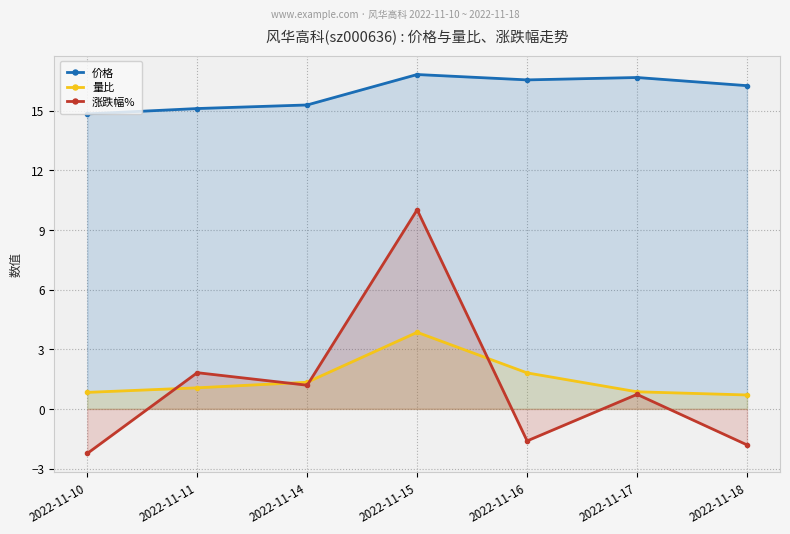

Reading left to right, transcribe all the data shown in this chart.

价格: 2022-11-10=14.8	2022-11-11=15.1	2022-11-14=15.3	2022-11-15=16.8	2022-11-16=16.5	2022-11-17=16.7	2022-11-18=16.2
量比: 2022-11-10=0.8	2022-11-11=1.1	2022-11-14=1.3	2022-11-15=3.9	2022-11-16=1.8	2022-11-17=0.9	2022-11-18=0.7
涨跌幅%: 2022-11-10=-2.2	2022-11-11=1.8	2022-11-14=1.2	2022-11-15=10.0	2022-11-16=-1.6	2022-11-17=0.7	2022-11-18=-1.8